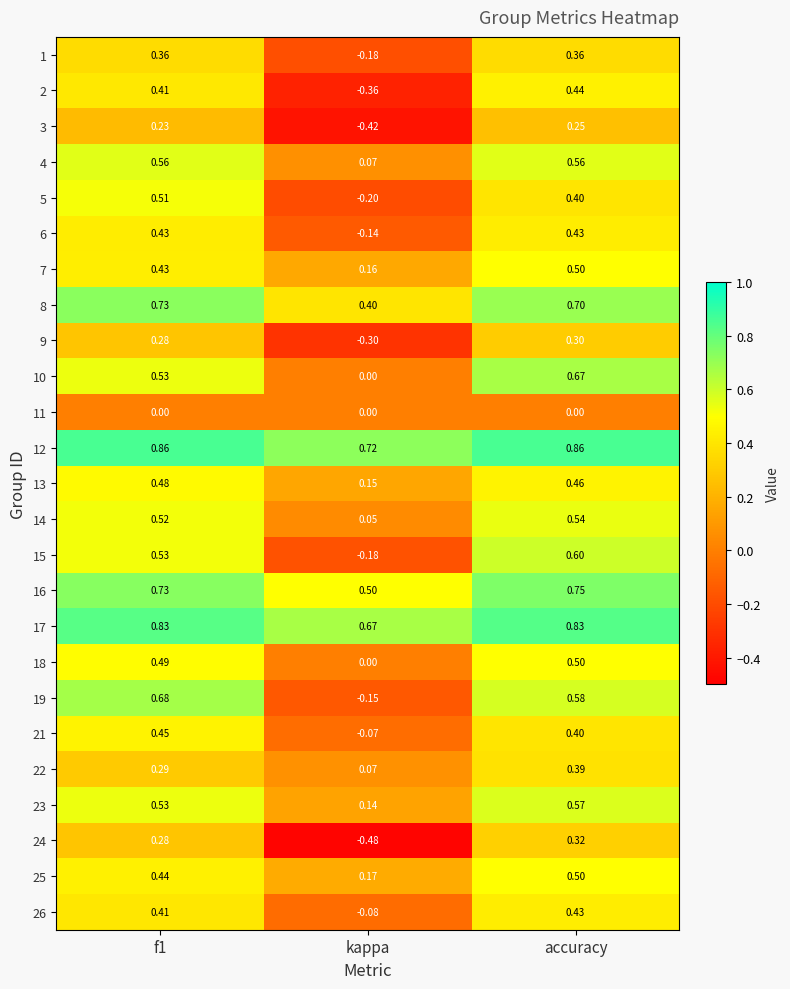

At which category is the sum across all series the highest?

accuracy